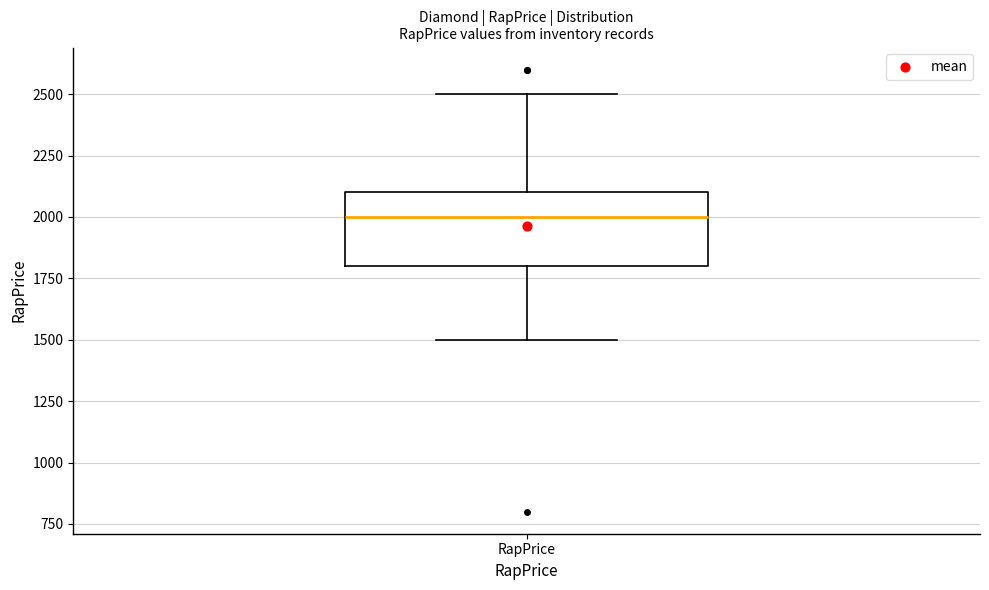

Read this box plot against the y-axis: the position of the median line, the range covered by the box, and the ends of both whiskers. The values are not printed on the chart, so give them approximately, as read against the axis.

median 2000, box 1800 to 2100, whiskers 1500 to 2500